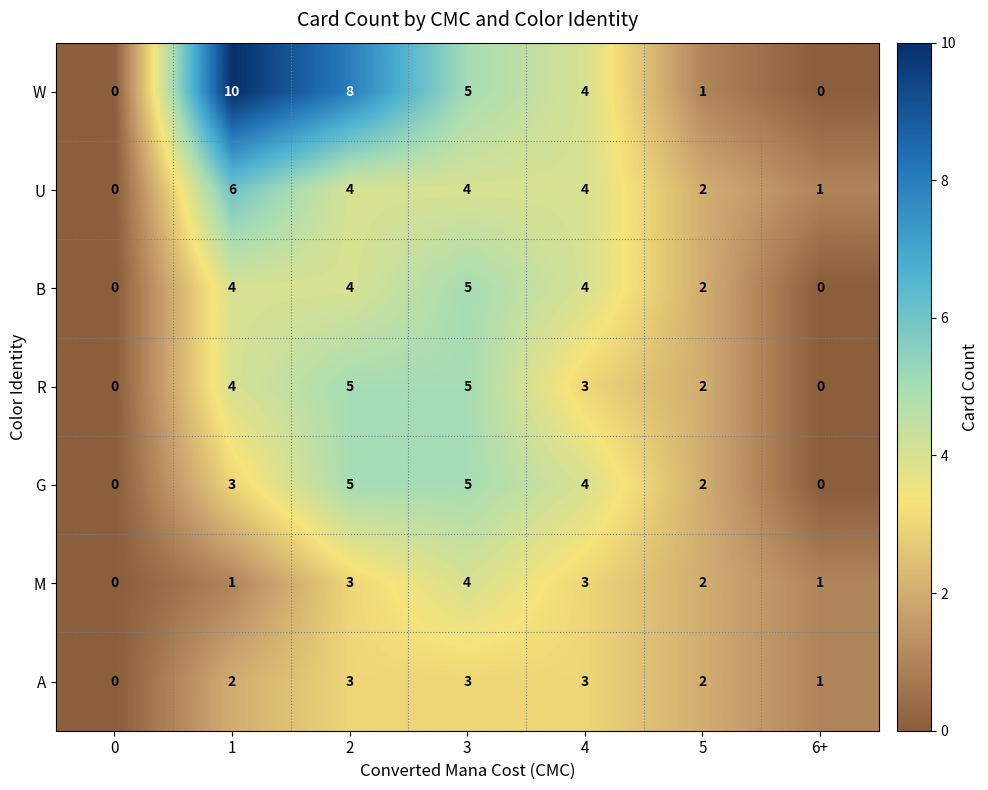

What is the total value across all series at 5?

13